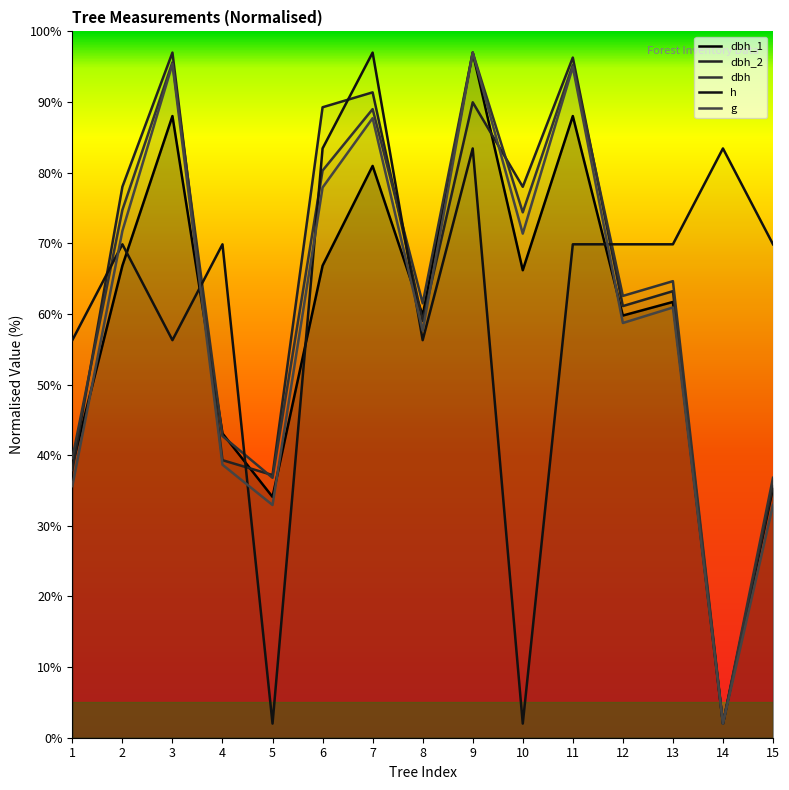

What is the spread (max minus min) of values at 10?

76.0